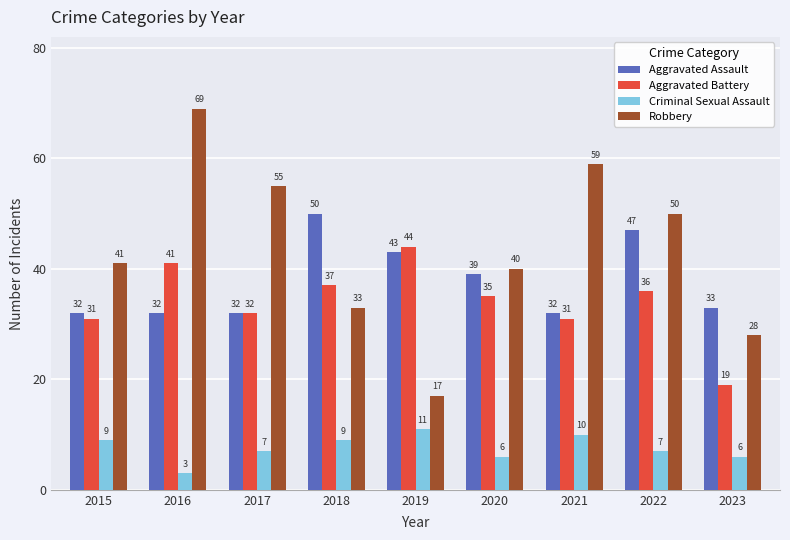

What are all the series names shown in the legend?

Aggravated Assault, Aggravated Battery, Criminal Sexual Assault, Robbery